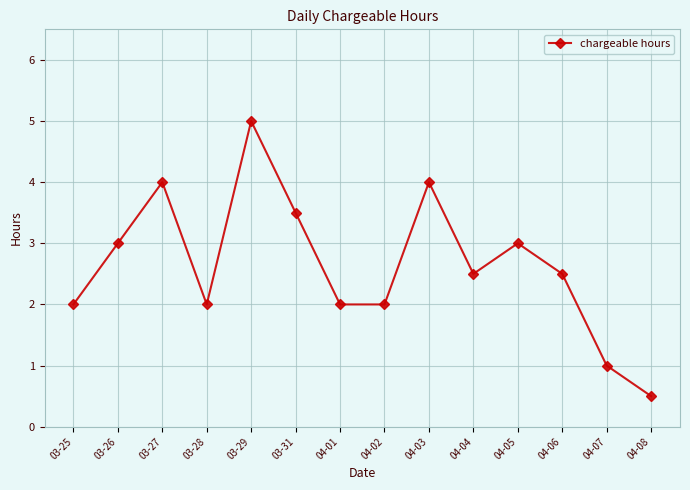

Between 03-29 and 04-02, which is larger?

03-29